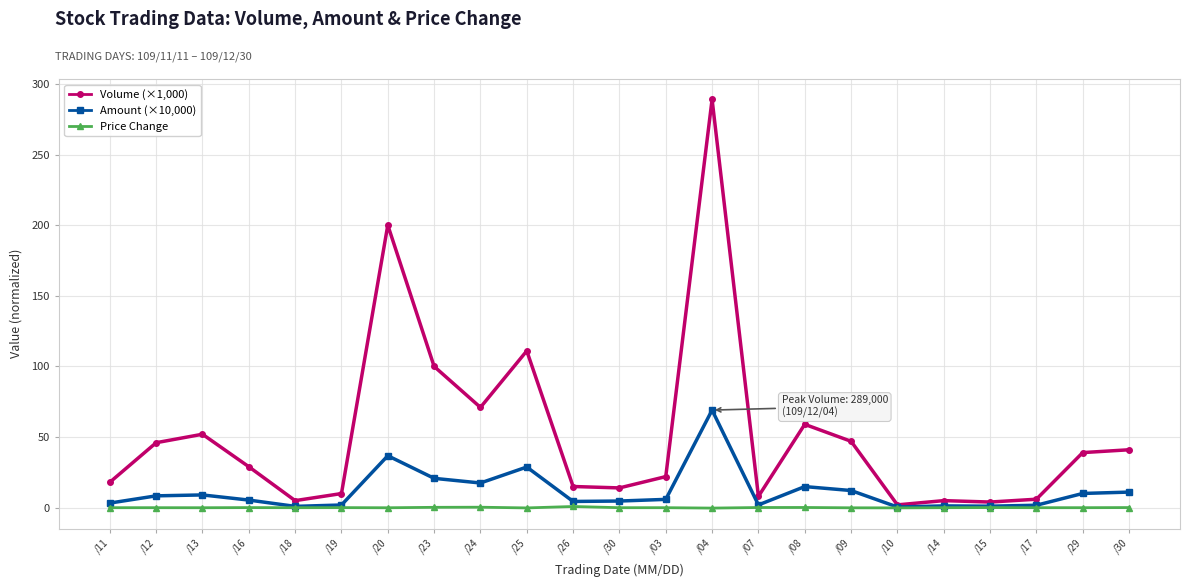

Count the number of data series in this chart.

3